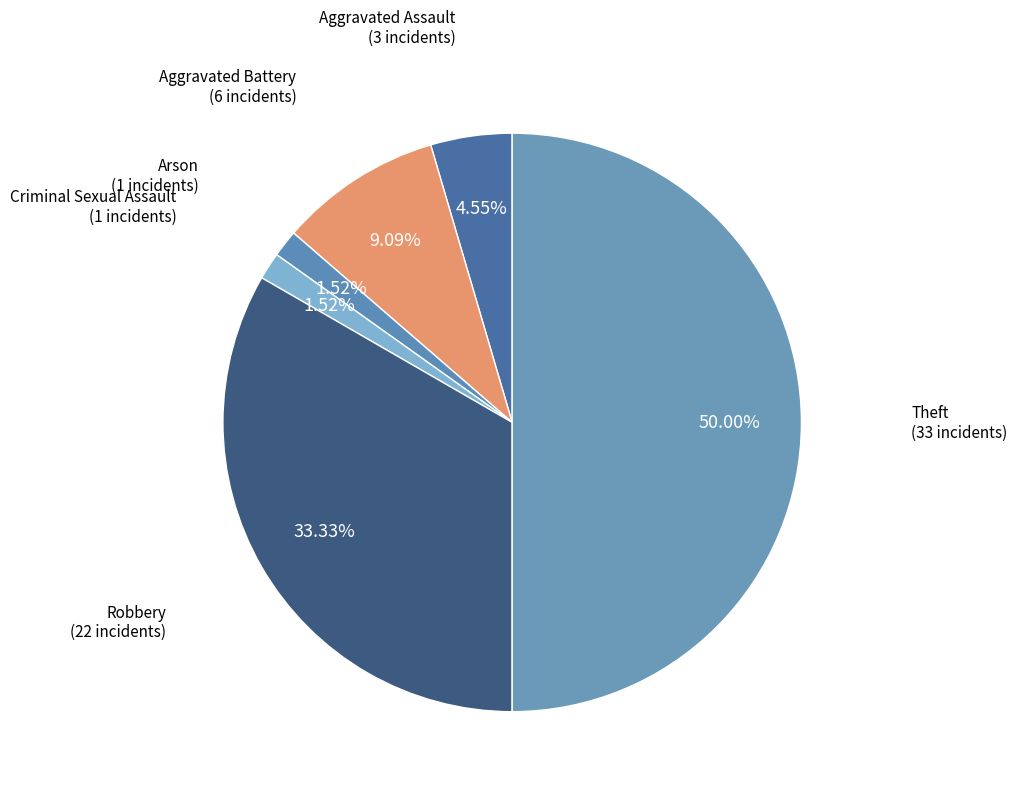

True or false: Criminal Sexual Assault accounts for 2% of the total.

True